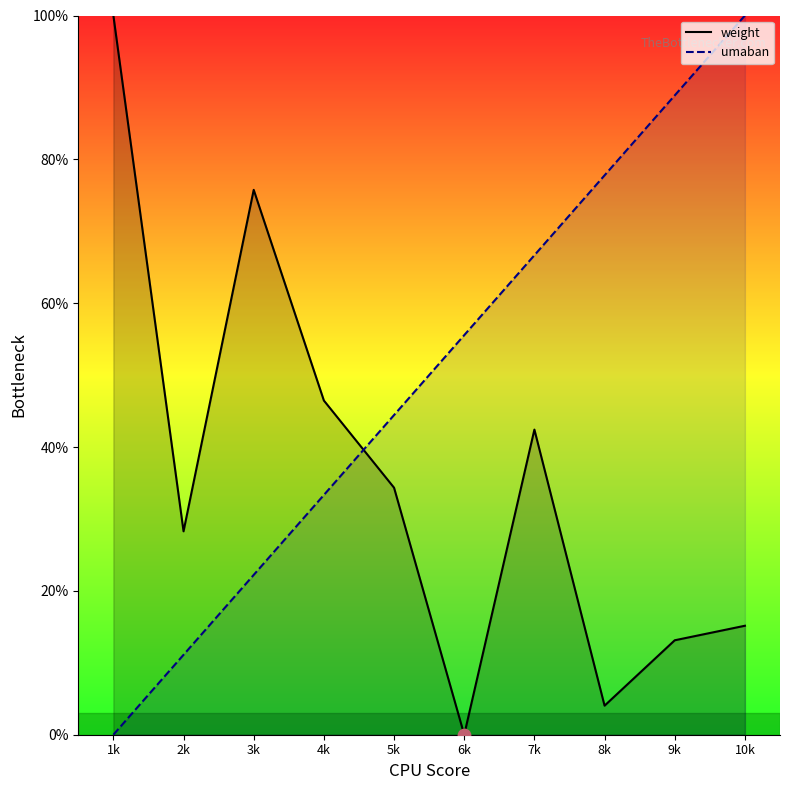

At how many categories does at least one series exceed 84?

3